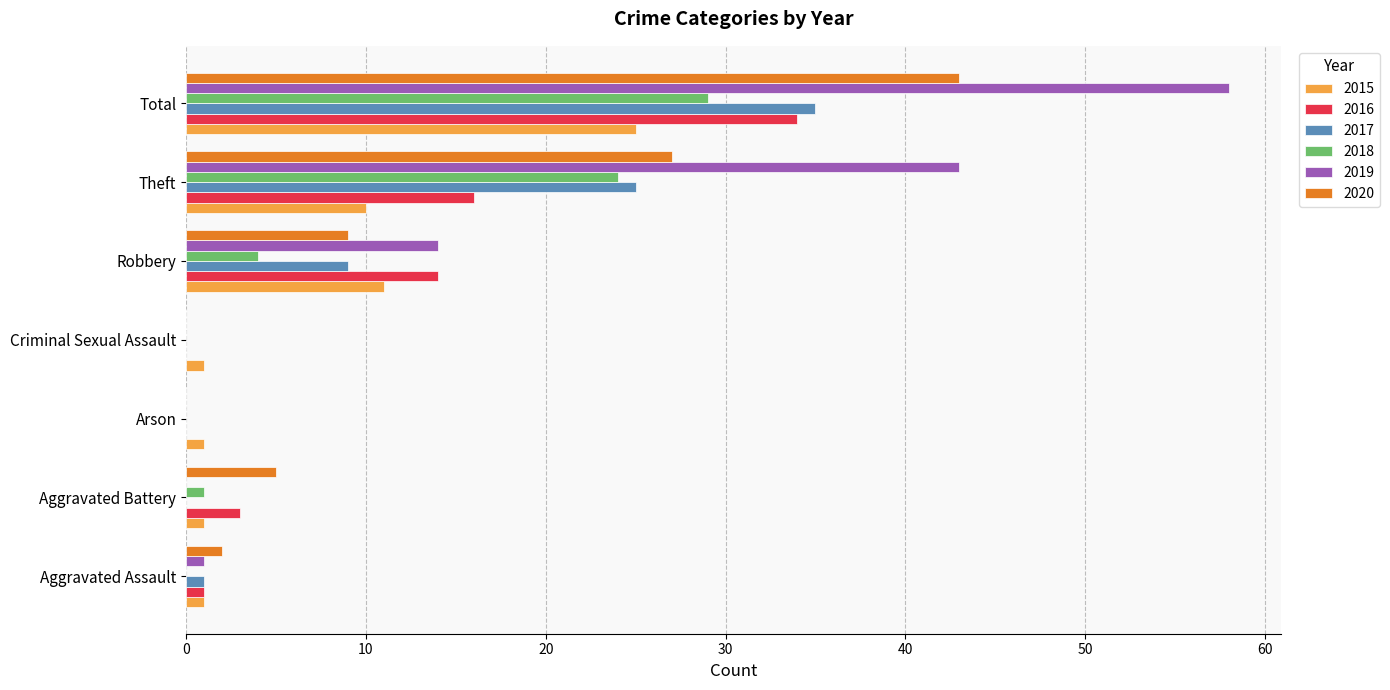

Which label corresponds to the largest value in the chart?

Total